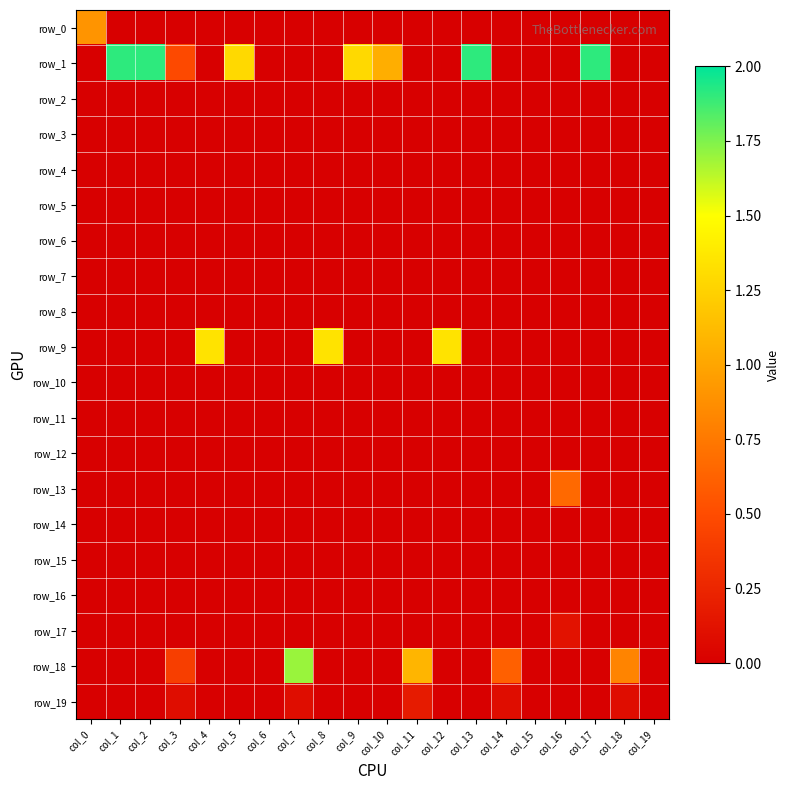

Which series changed the most between col_3 and col_17?

row_1